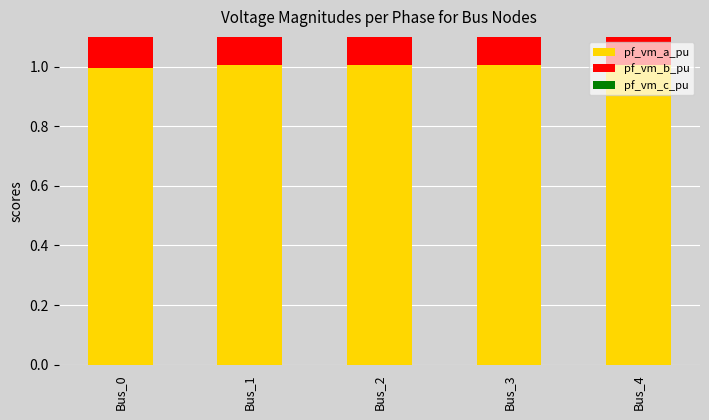

What is the highest value of the pf_vm_b_pu series?

0.9